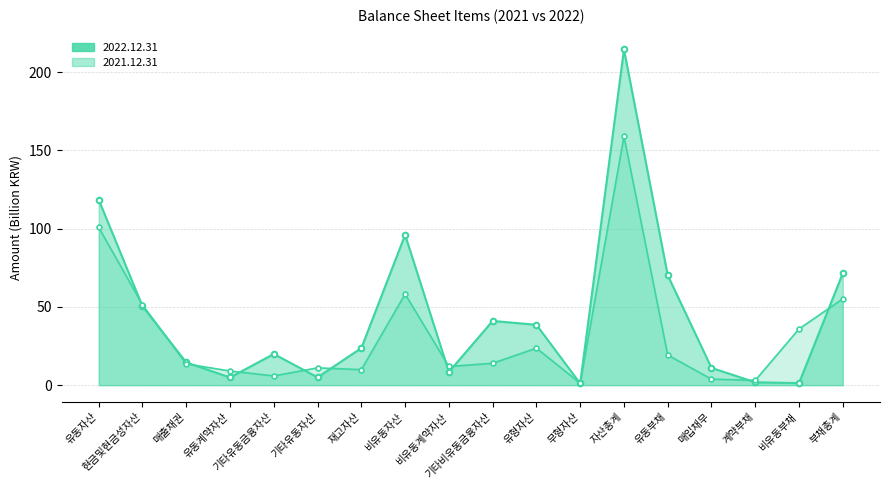

What is the sum of the 2022.12.31 values at 유형자산 and 비유동계약자산?

47.0